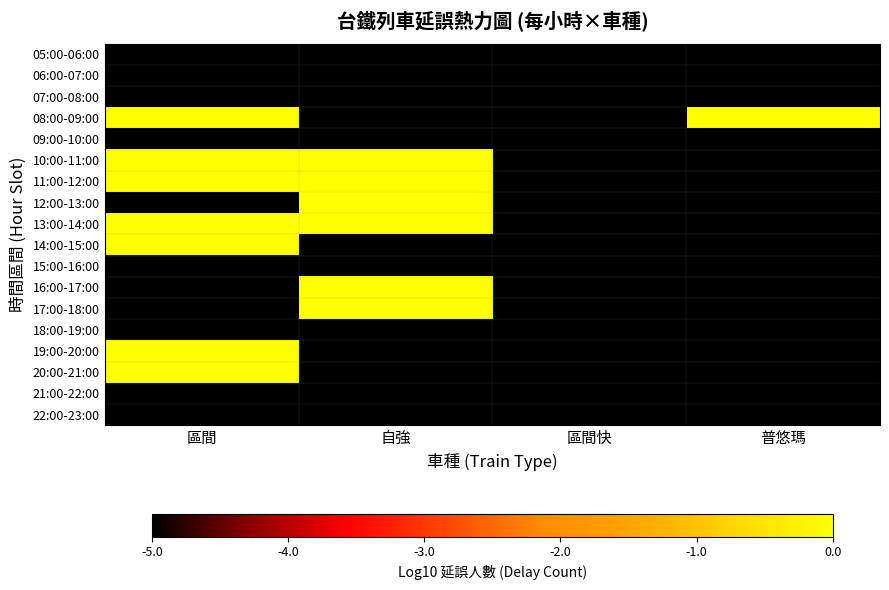

What is the total value across all series at 區間?

-53.1